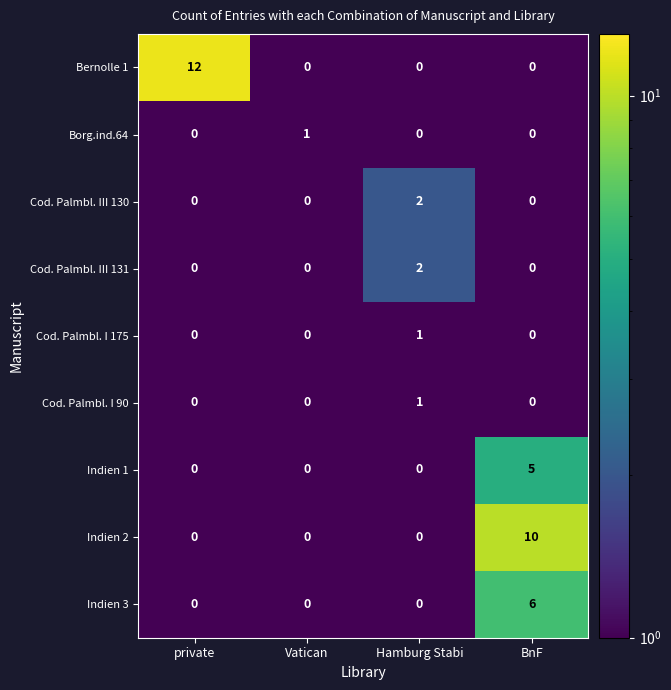

Which category has the highest value in the Cod. Palmbl. III 130 series?

Hamburg Stabi